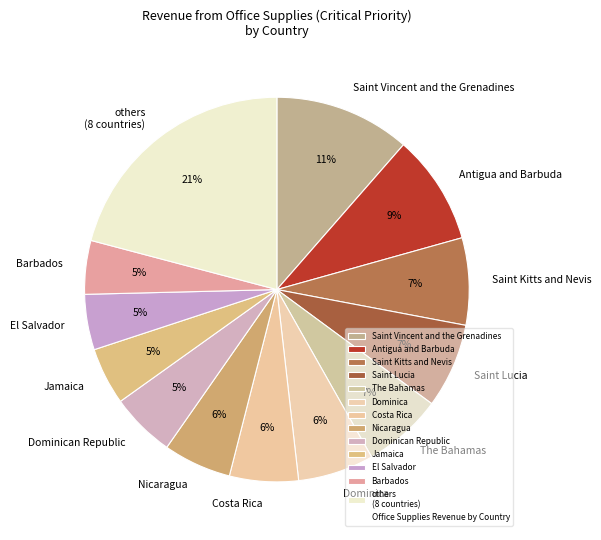

Between The Bahamas and Antigua and Barbuda, which is larger?

Antigua and Barbuda